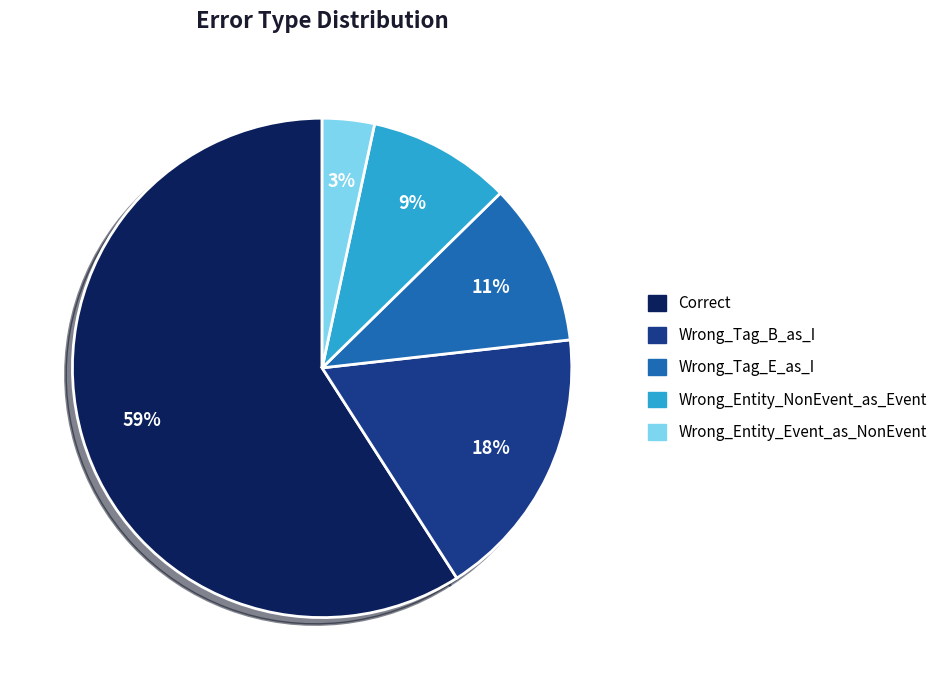

Is there a majority slice in this chart?

Yes